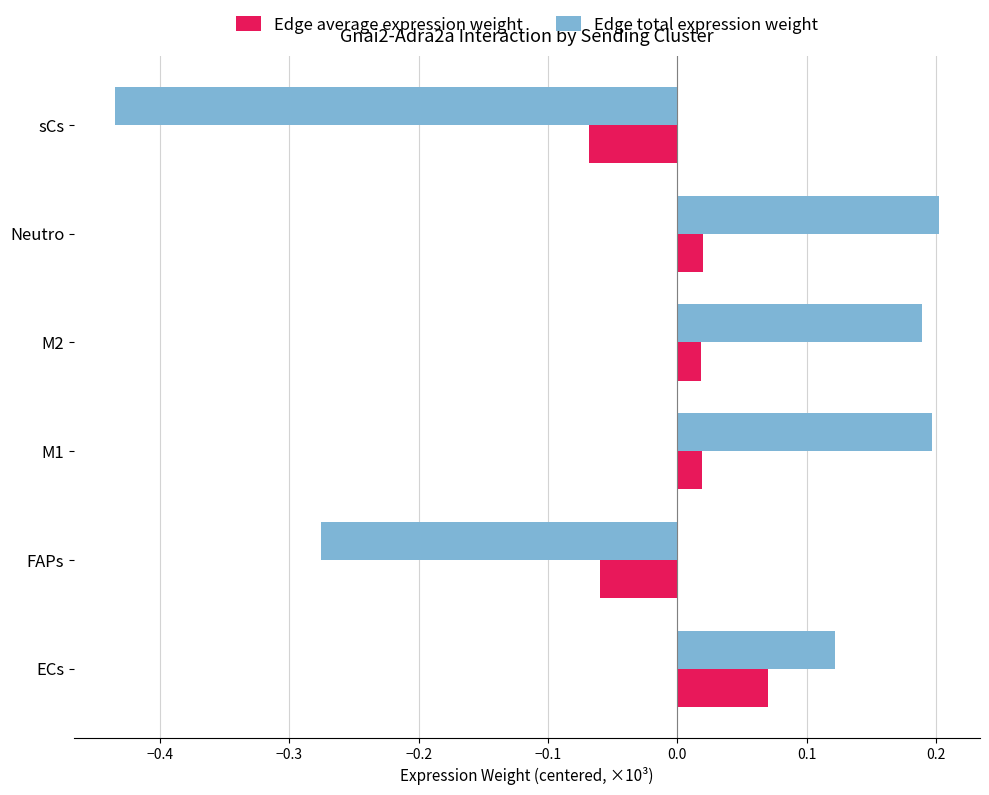

What is the difference between the Edge total expression weight values at FAPs and M1?

0.5